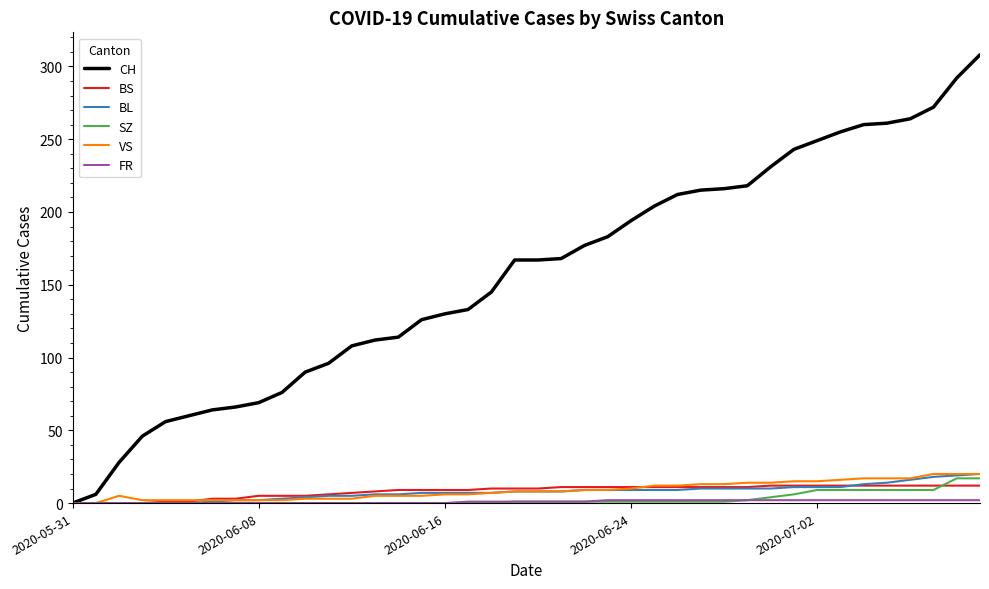

Which series has the largest total across all categories?

CH